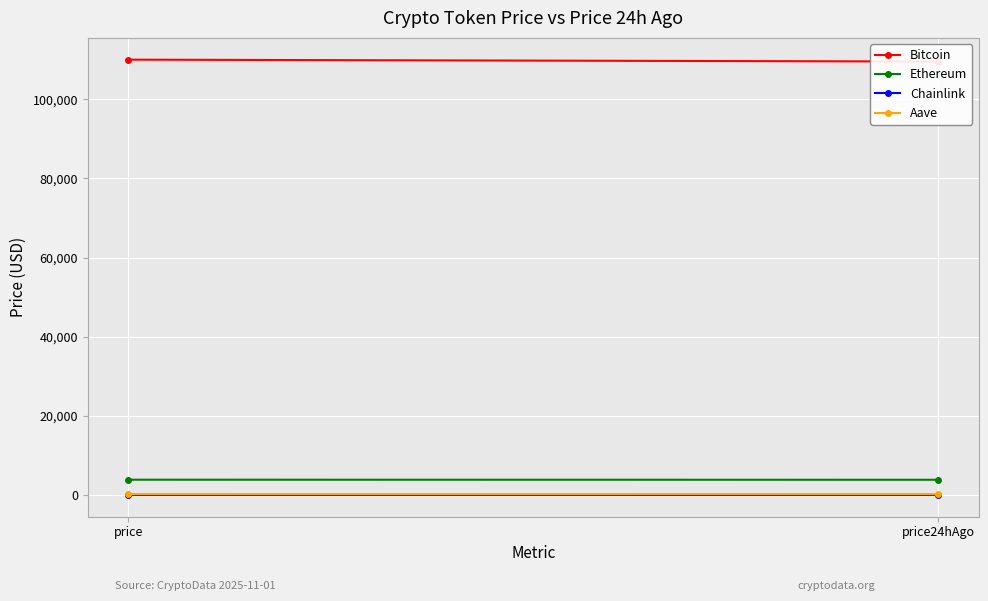

At how many categories does at least one series exceed 101687?

2